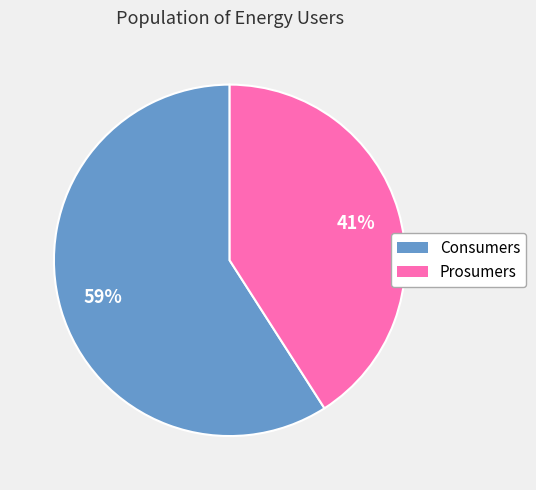

Is Prosumers the majority of the pie?

No